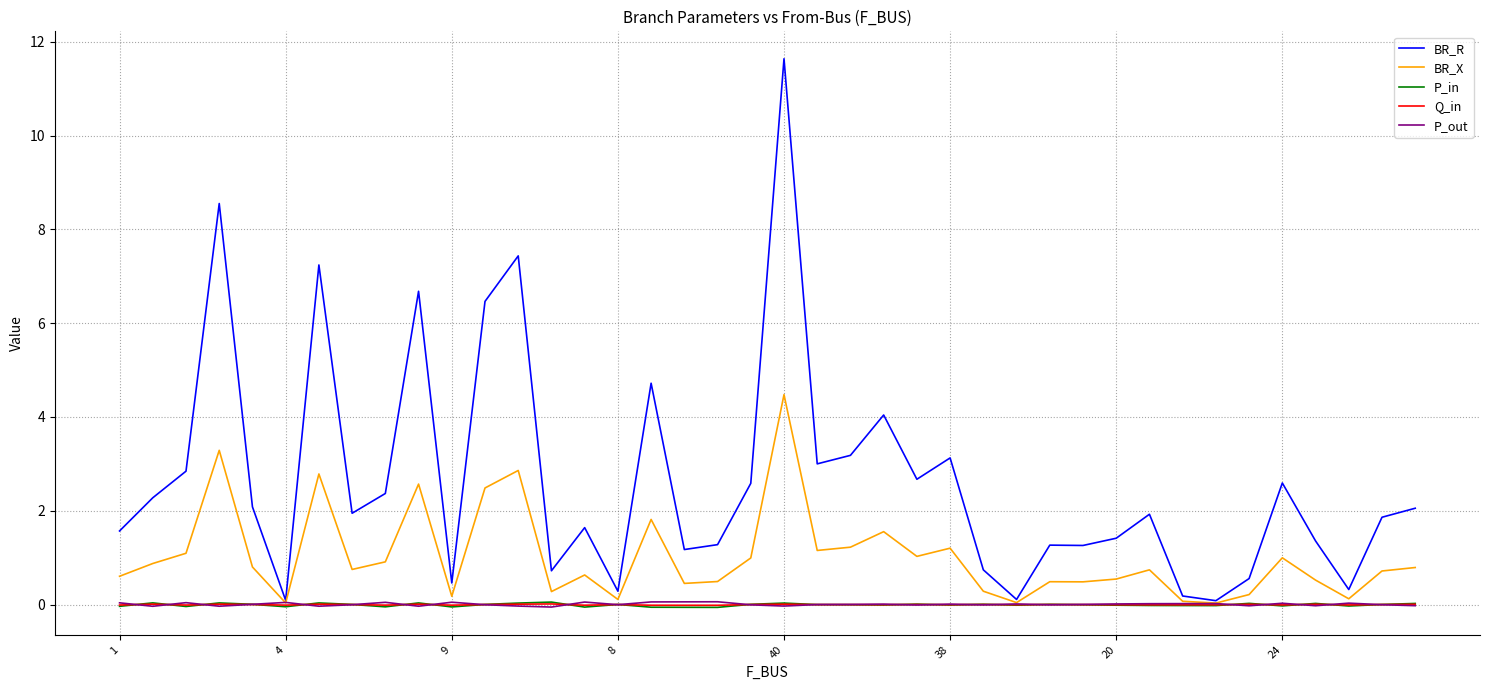

What is the difference between the maximum and minimum values in the BR_R series?

11.6